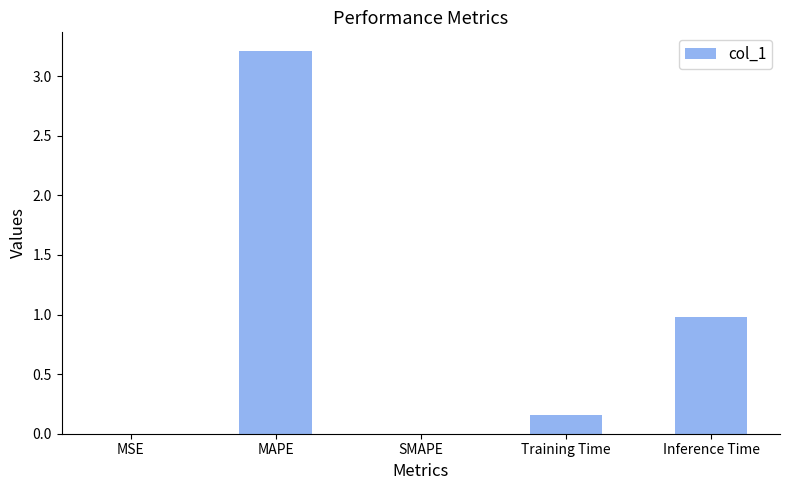

Count the number of categories in the chart.

5